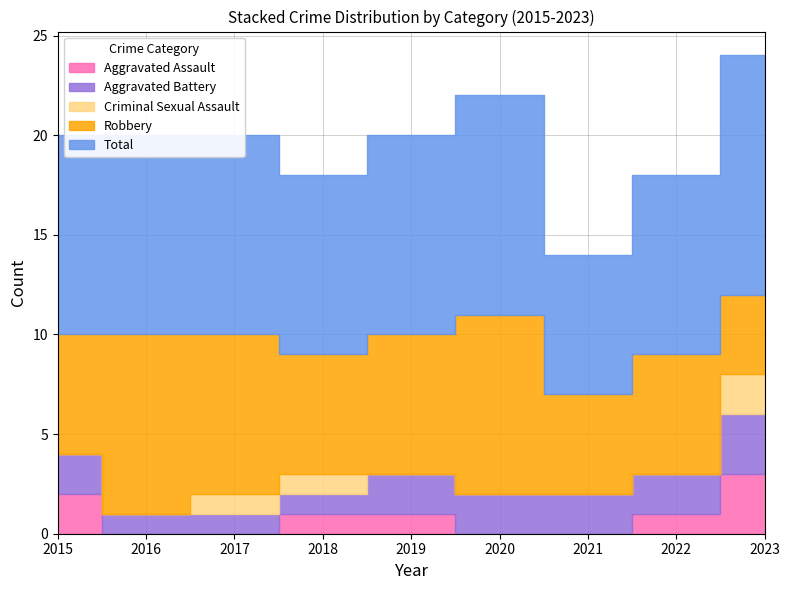

Where does the Aggravated Assault series first go above 1?

2015